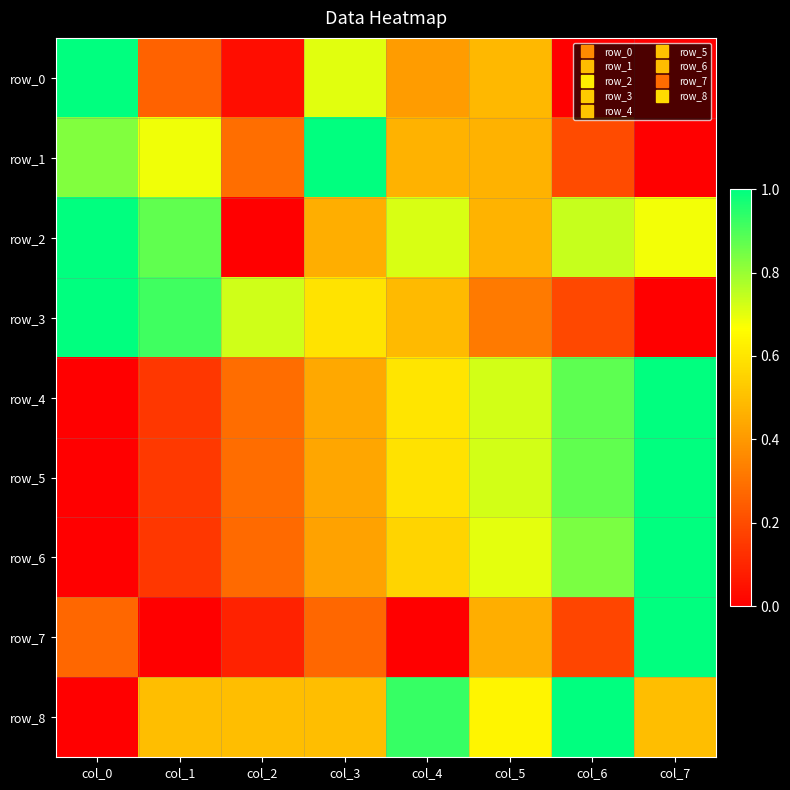

What is the difference between the maximum and minimum values in the row_0 series?

1.0